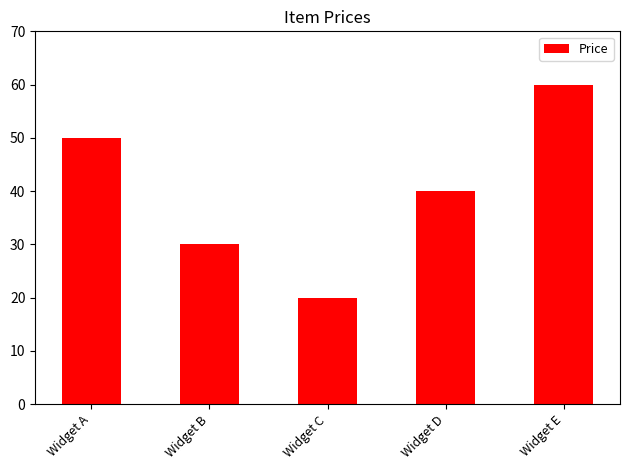

Count the number of categories in the chart.

5